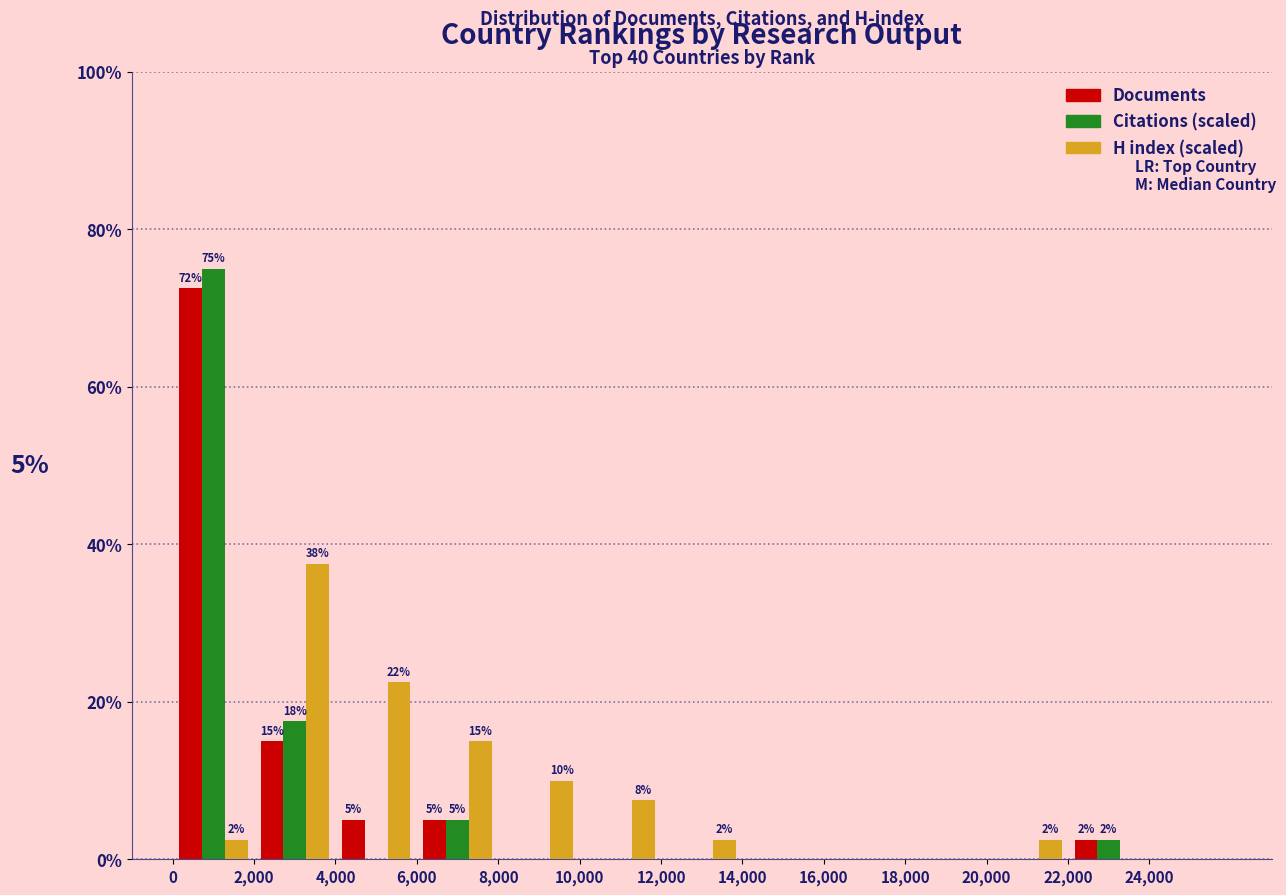

In the Citations (scaled) series, which range on the x-axis has the tallest bar?

0 to 2000